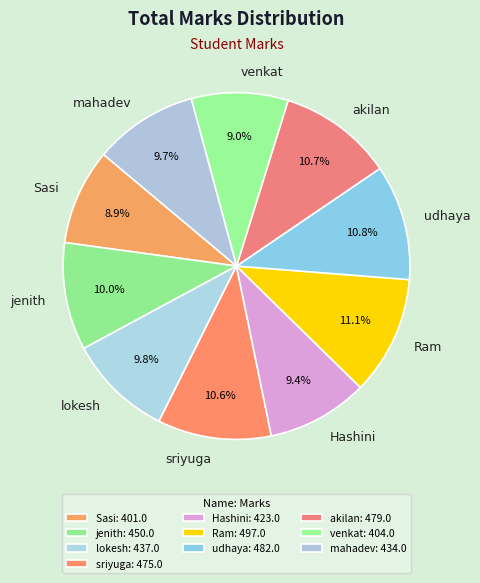

What percentage do sriyuga and Ram together represent?

21.7%